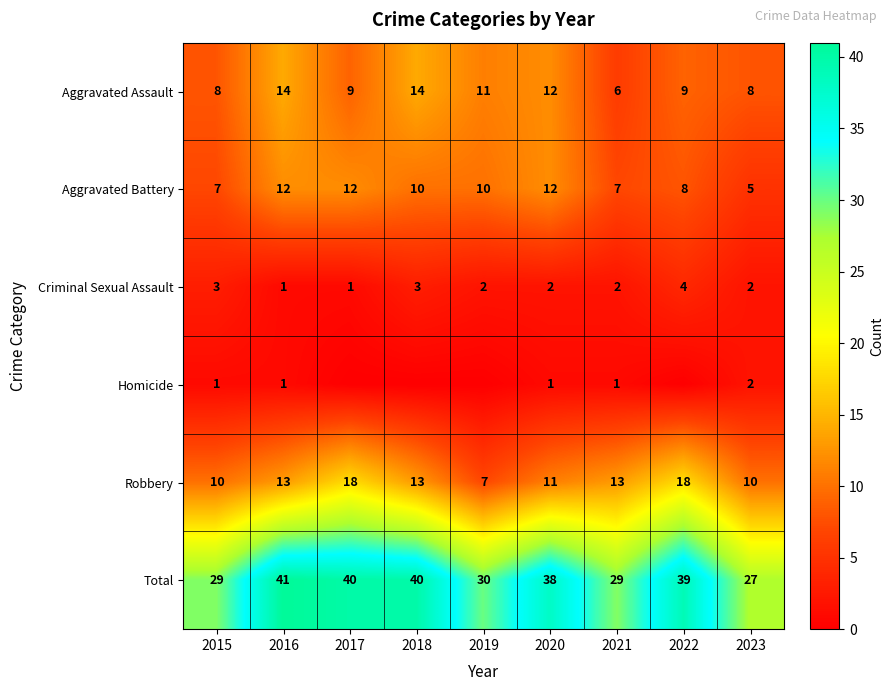

Read the Criminal Sexual Assault value at 2018.

3